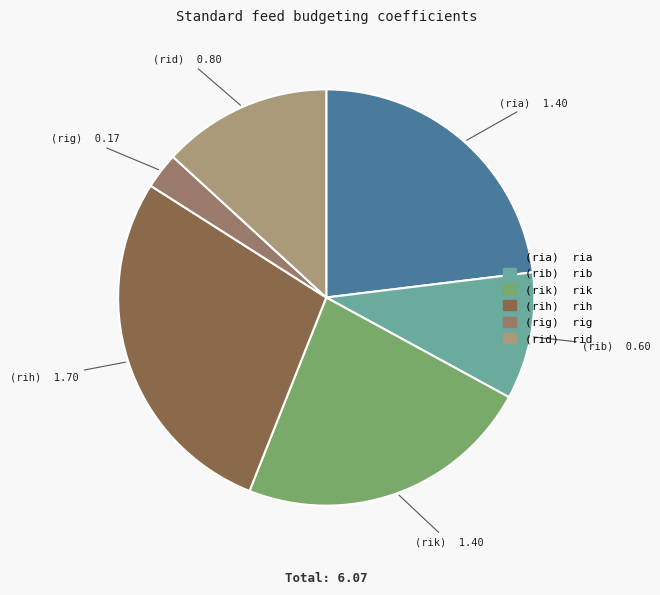

How many segments does this pie chart have?

6